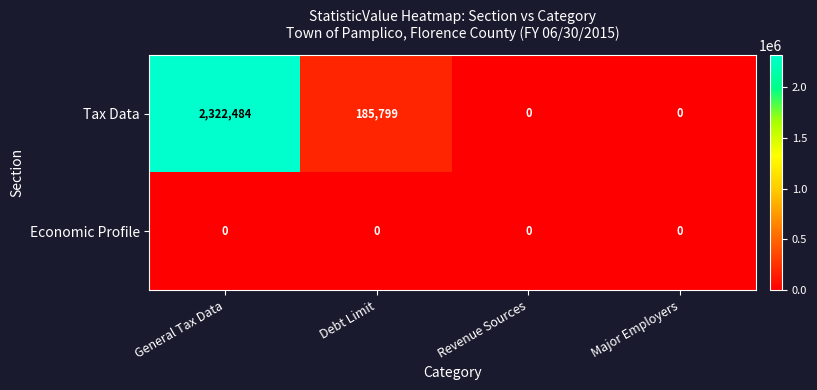

Which series has the largest total across all categories?

Tax Data